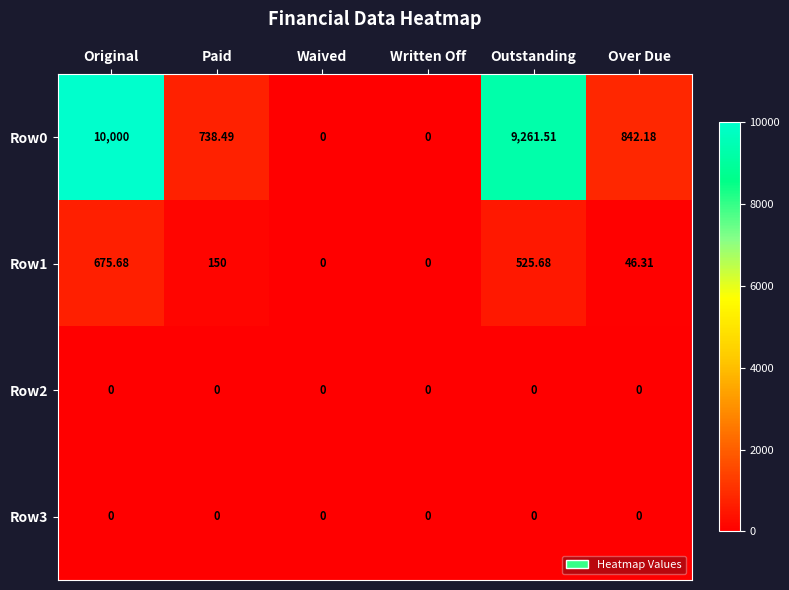

Which label corresponds to the largest value in the chart?

Original